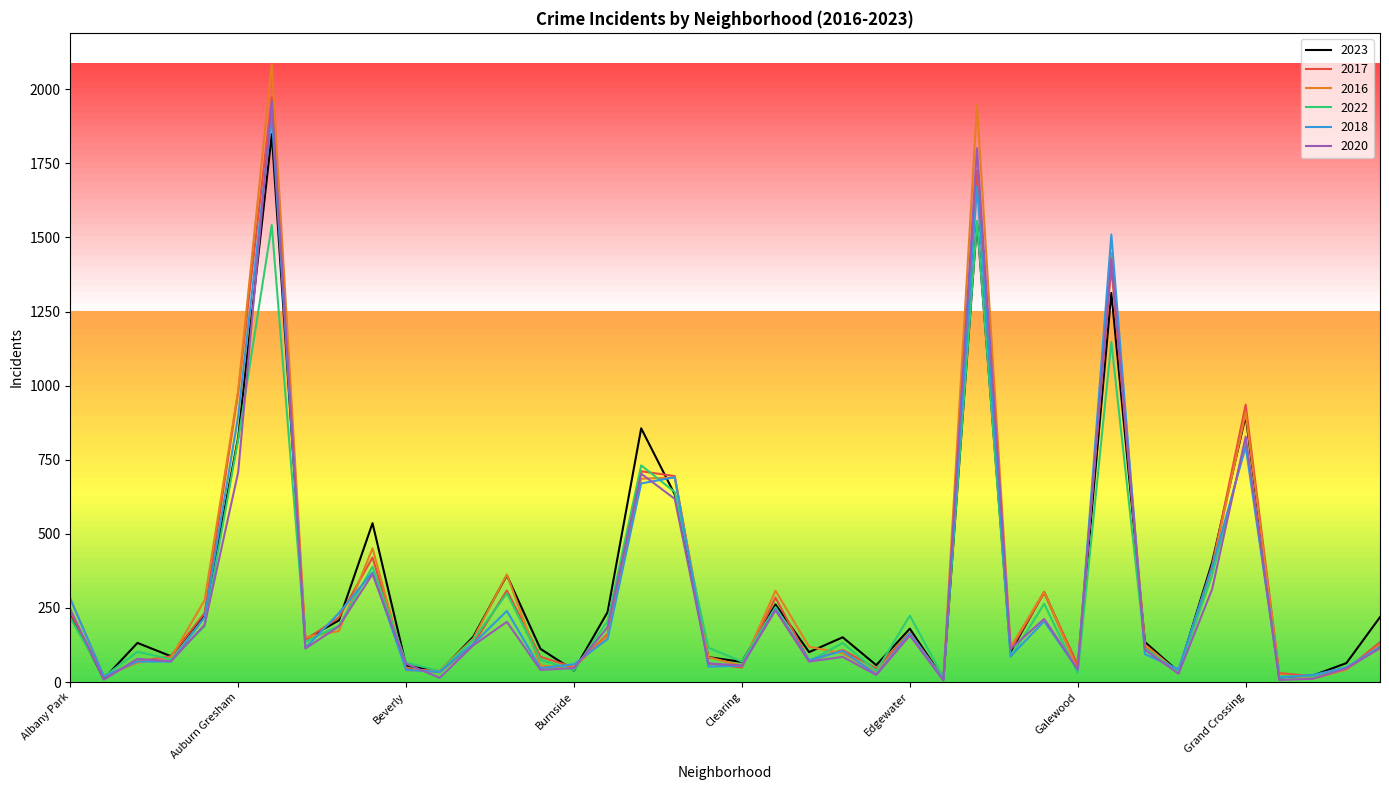

What is the maximum value shown in the chart?

2086